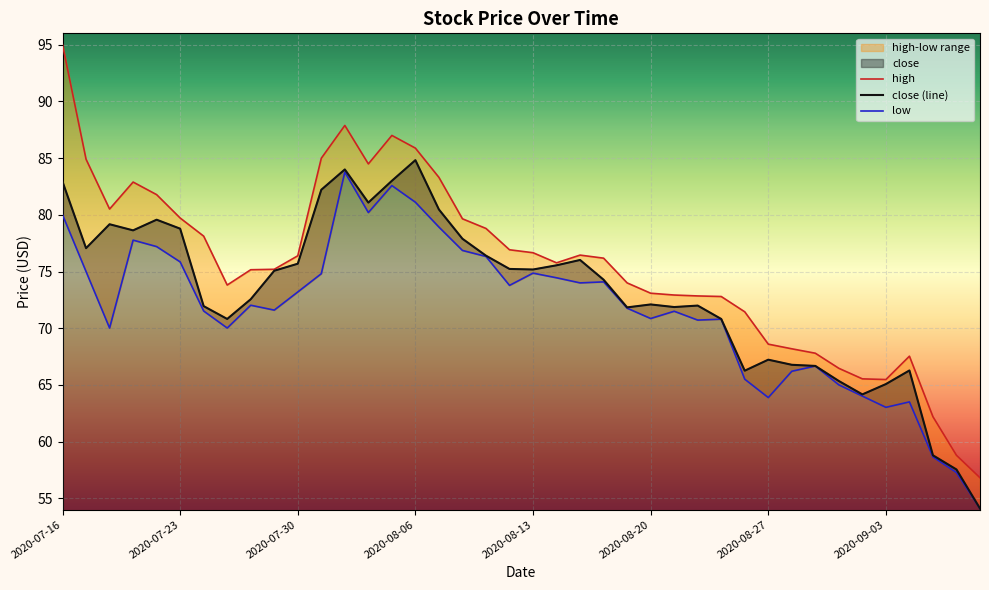

Rank the series by their maximum value, from lowest to highest.

low, close (line), high